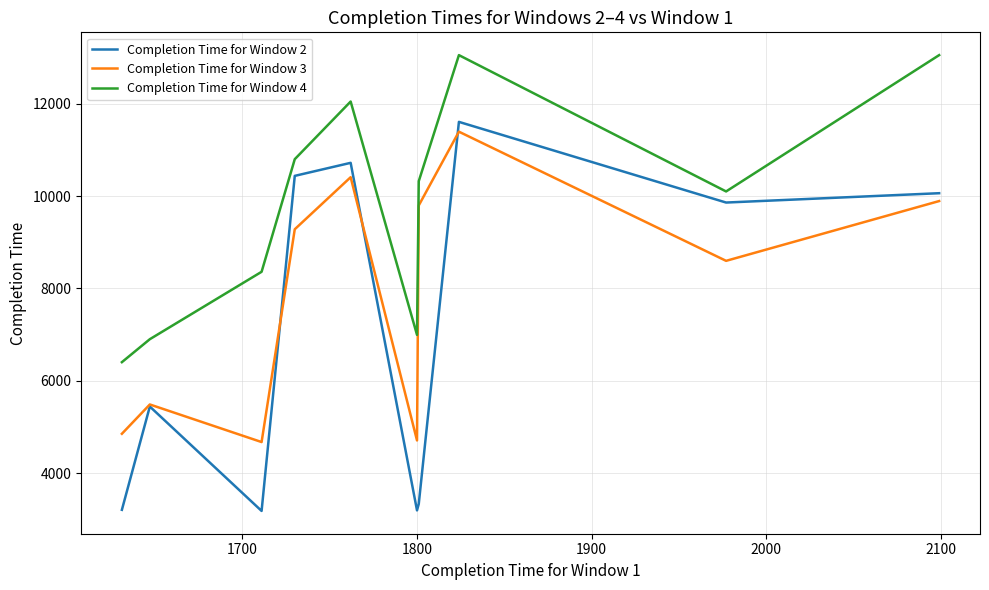

True or false: Completion Time for Window 3 has more than 1 interior local peaks.

True